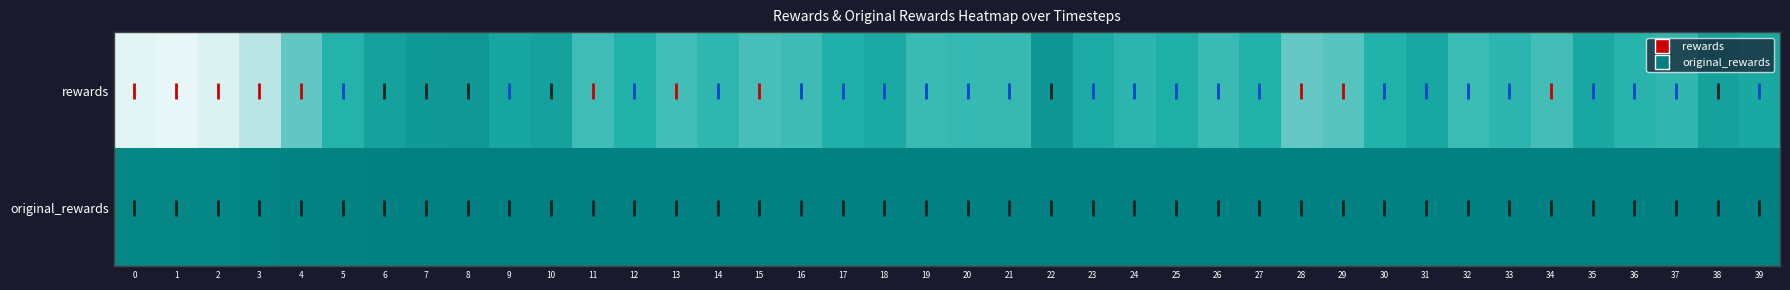

Reading left to right, what are all the values shown in this chart?

rewards: 0=-3.4	1=-3.5	2=-3.3	3=-2.6	4=-1.8	5=-1.3	6=-0.9	7=-0.7	8=-0.7	9=-1.0	10=-0.9	11=-1.5	12=-1.3	13=-1.5	14=-1.4	15=-1.6	16=-1.5	17=-1.2	18=-1.1	19=-1.5	20=-1.4	21=-1.4	22=-0.7	23=-1.1	24=-1.4	25=-1.2	26=-1.5	27=-1.3	28=-1.8	29=-1.7	30=-1.3	31=-1.0	32=-1.5	33=-1.4	34=-1.5	35=-1.1	36=-1.3	37=-1.4	38=-0.9	39=-1.0
original_rewards: 0=-0.3	1=-0.3	2=-0.3	3=-0.3	4=-0.2	5=-0.2	6=-0.2	7=-0.1	8=-0.1	9=-0.1	10=-0.1	11=-0.1	12=-0.2	13=-0.2	14=-0.2	15=-0.2	16=-0.2	17=-0.2	18=-0.2	19=-0.2	20=-0.2	21=-0.2	22=-0.2	23=-0.2	24=-0.2	25=-0.2	26=-0.2	27=-0.2	28=-0.2	29=-0.2	30=-0.2	31=-0.2	32=-0.2	33=-0.2	34=-0.2	35=-0.2	36=-0.2	37=-0.2	38=-0.2	39=-0.2